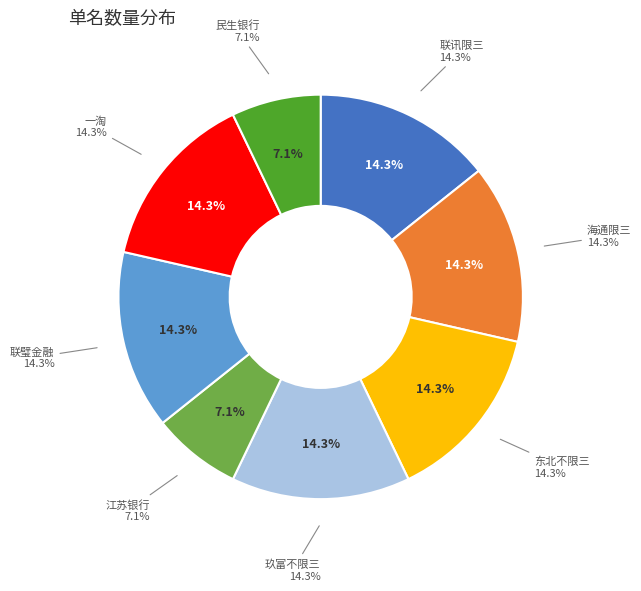

Which slice is the largest?

联讯限三